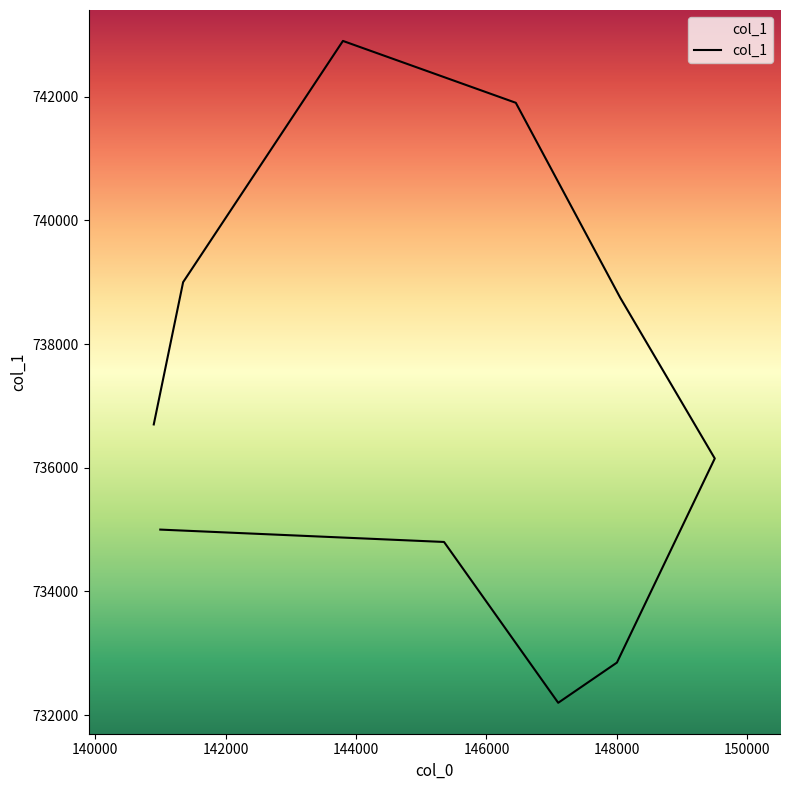

What is the sum of all values?

7370250